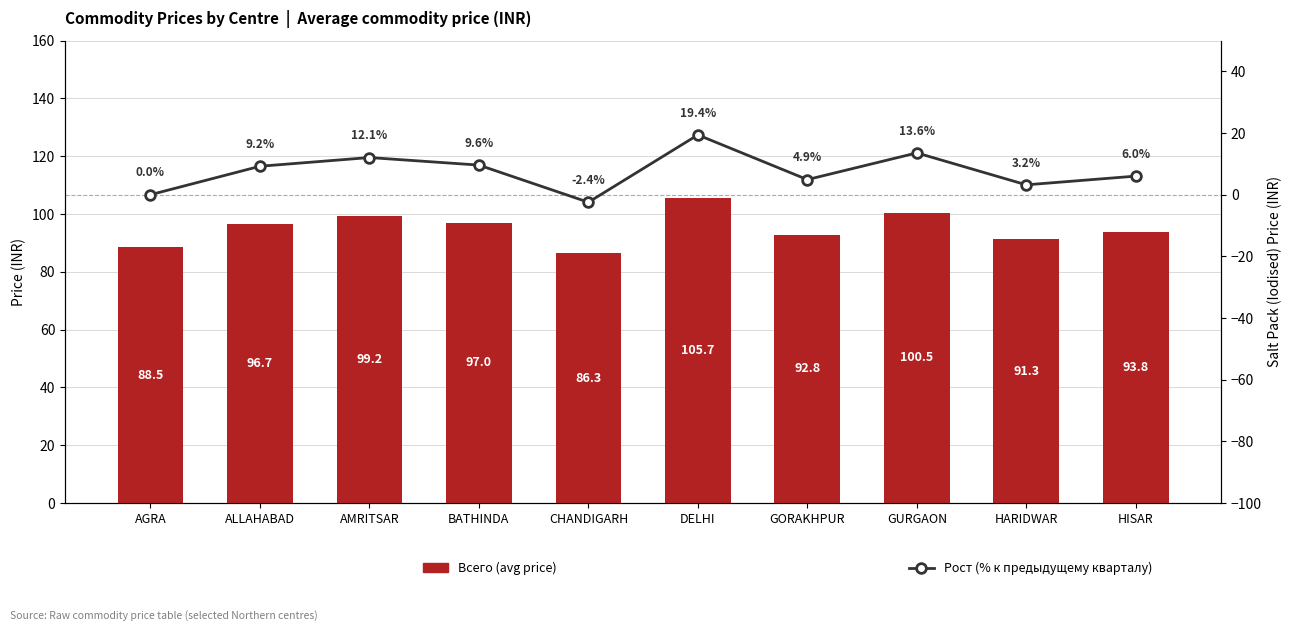

What is the label of the 9th bar from the right?

ALLAHABAD